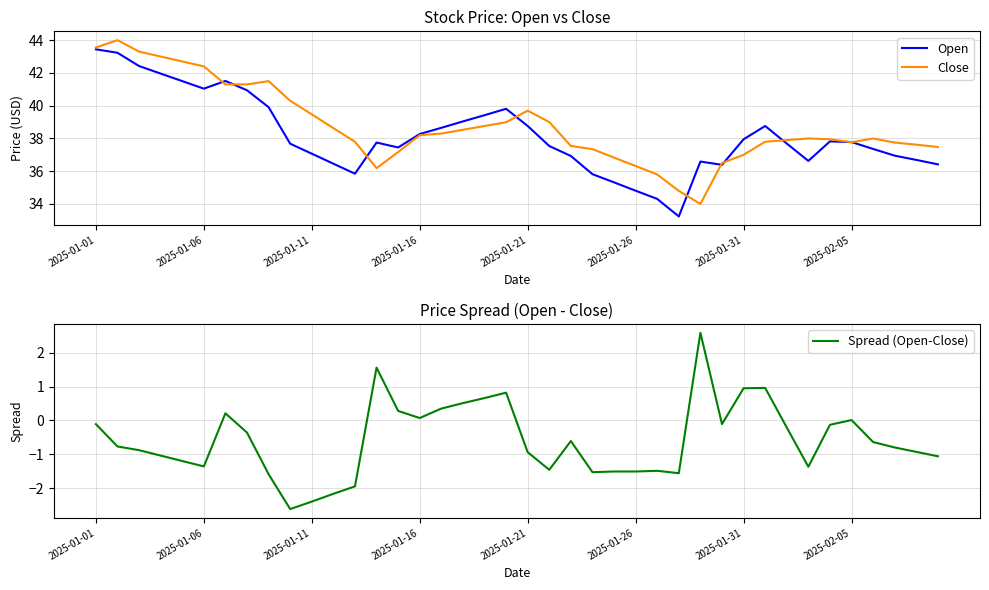

Is the value of Close at 37 greater than the value of Spread (Open-Close) at 24?

Yes